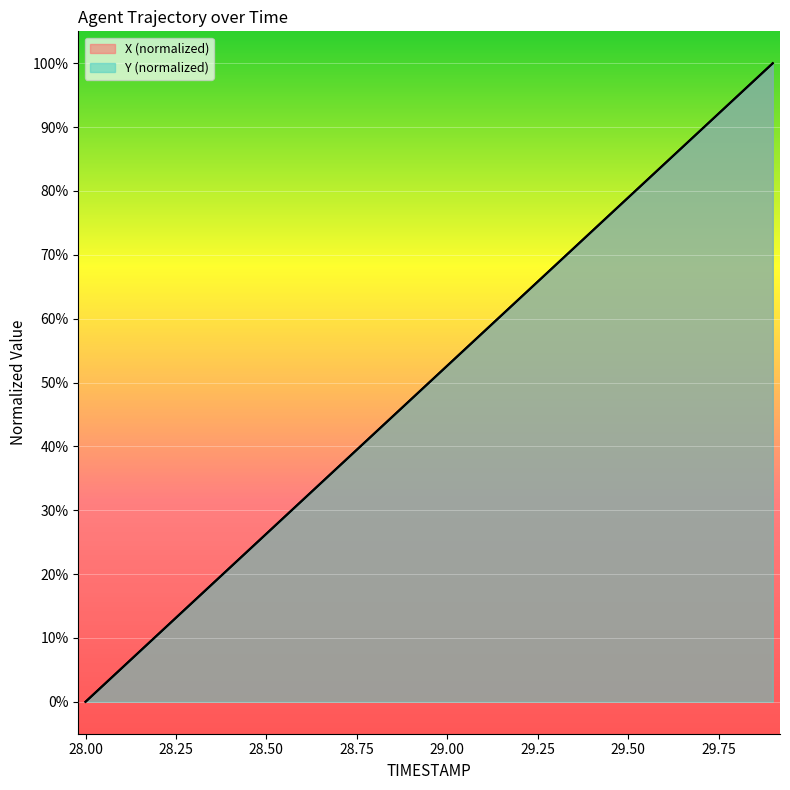

Rank the series by their maximum value, from highest to lowest.

X, Y